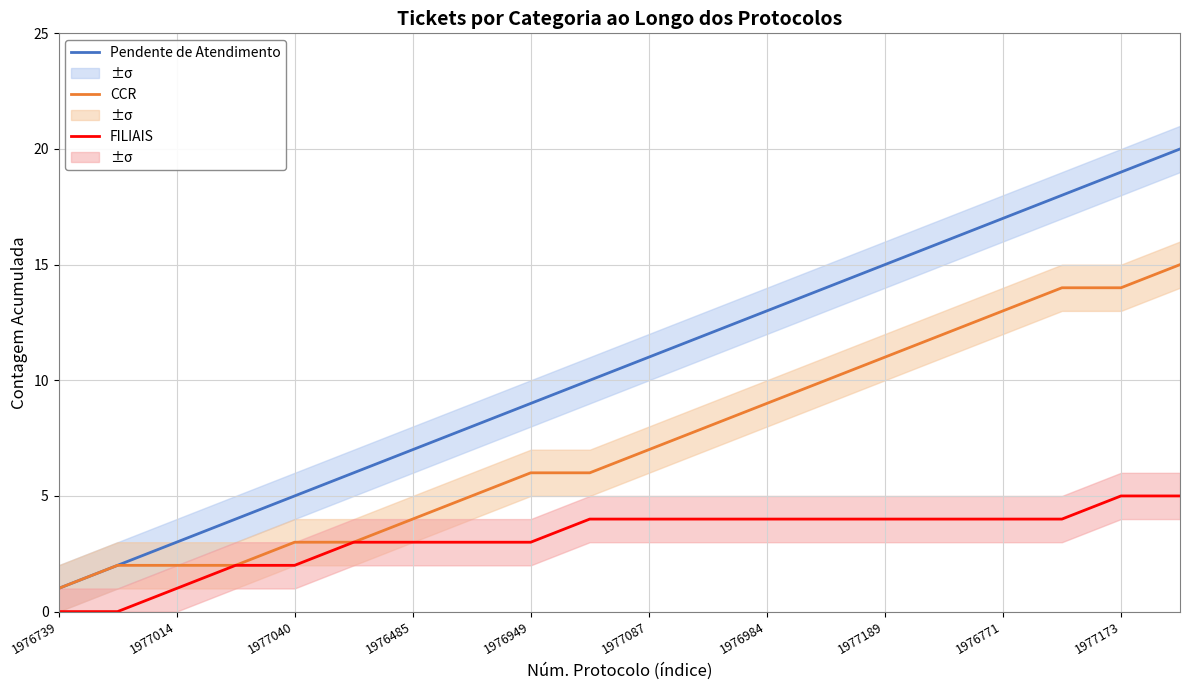

What is the highest value of the CCR series?

15